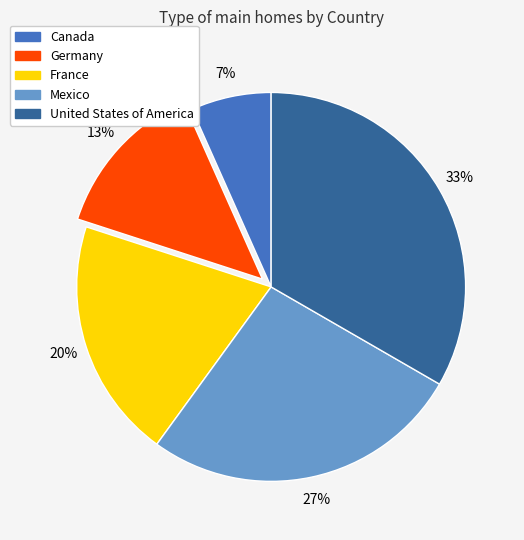

To the nearest percent, what is the average slice percentage?

20%